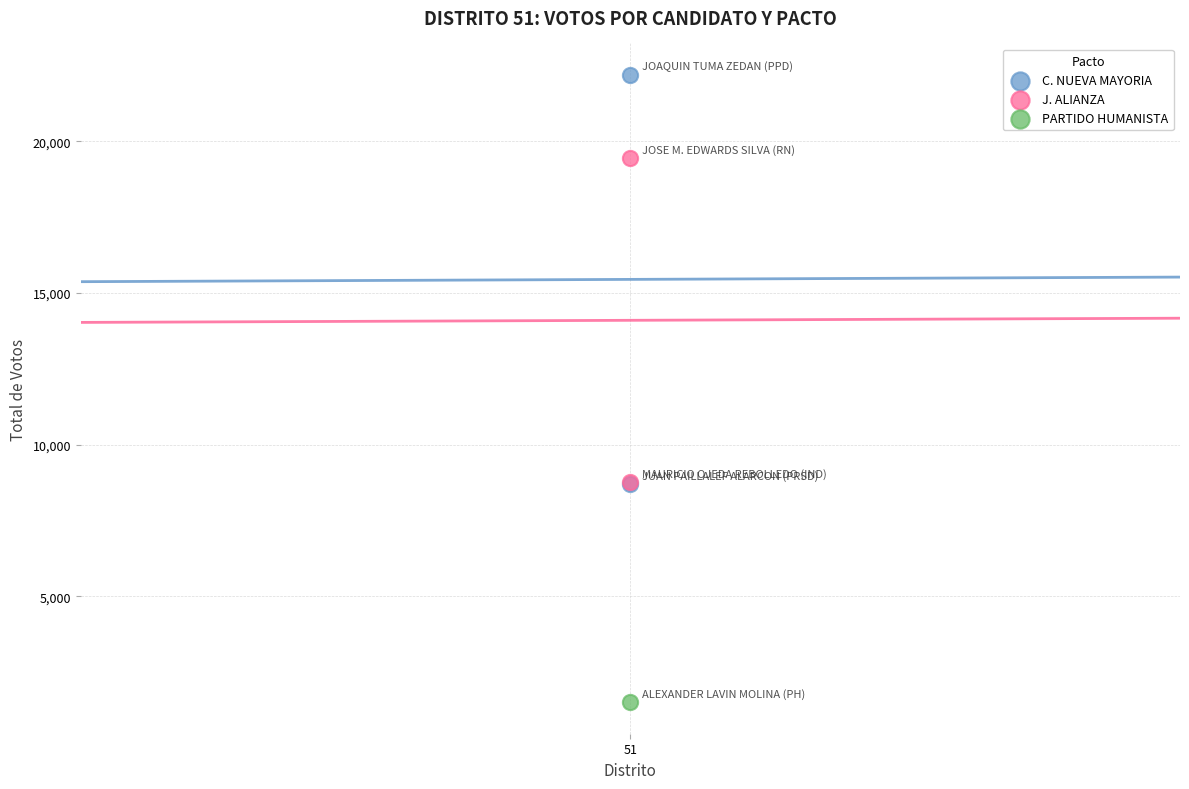

What are all the series names shown in the legend?

C. NUEVA MAYORIA, J. ALIANZA, PARTIDO HUMANISTA